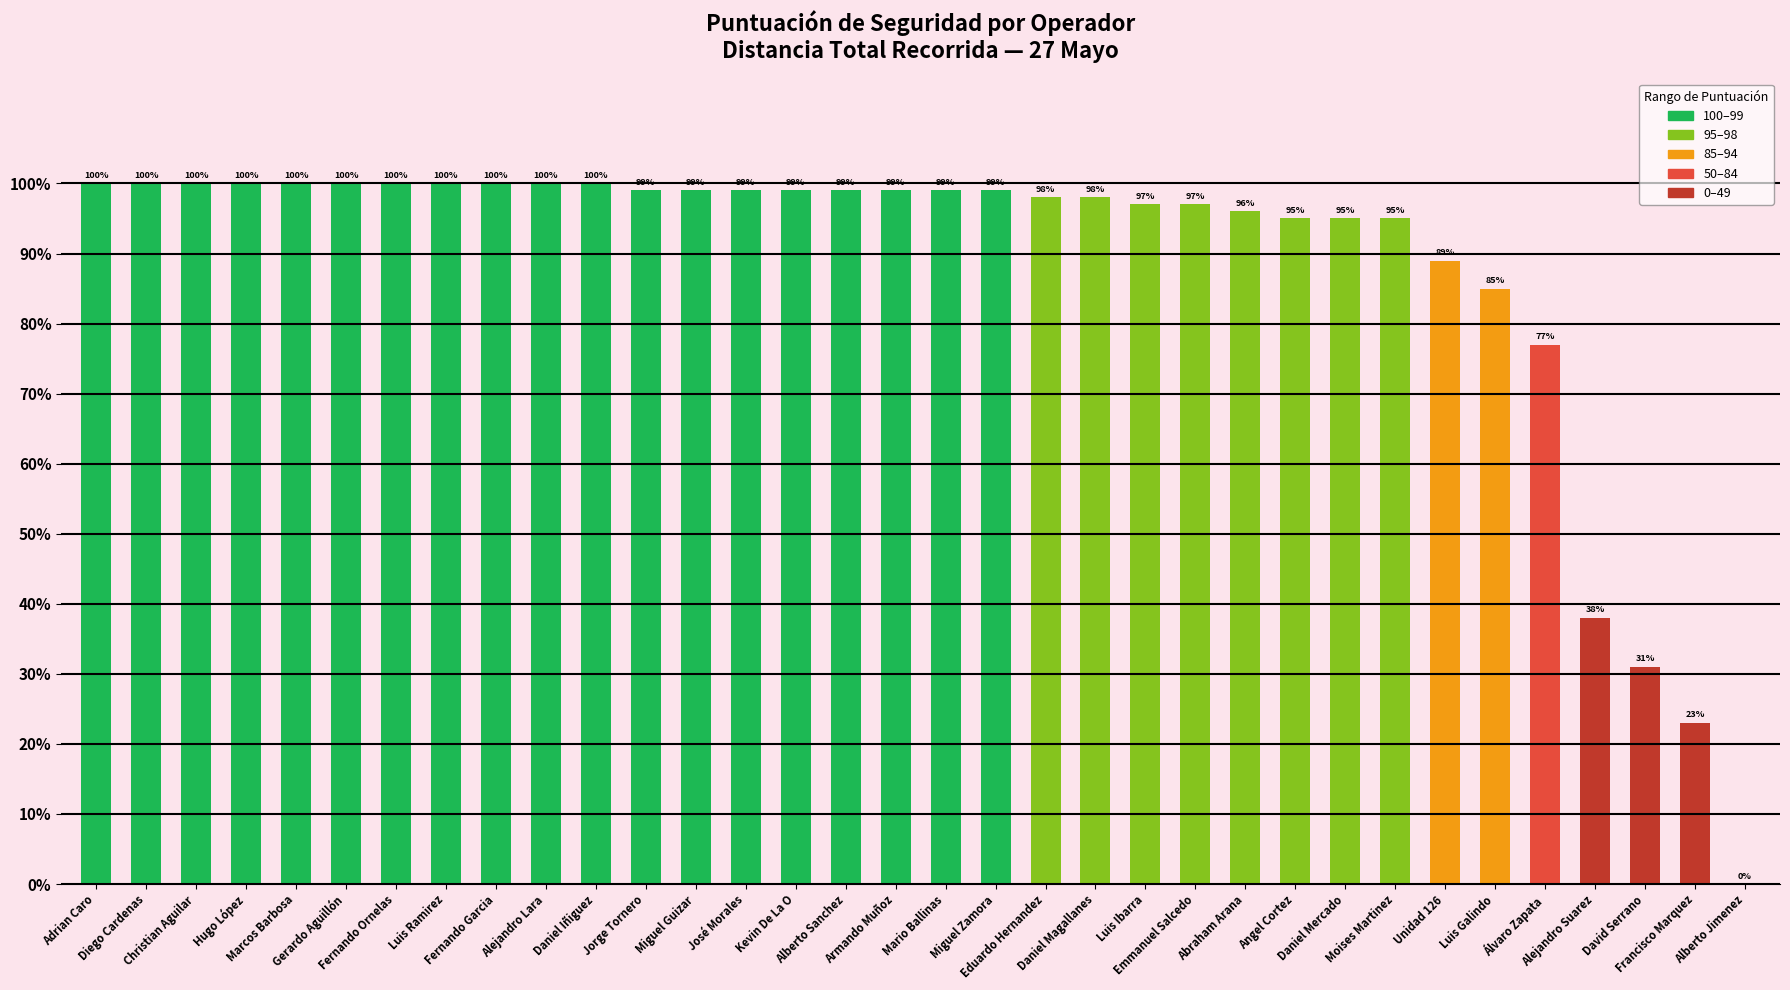

What is the change in value from Marcos Barbosa to Jorge Tornero?

-1